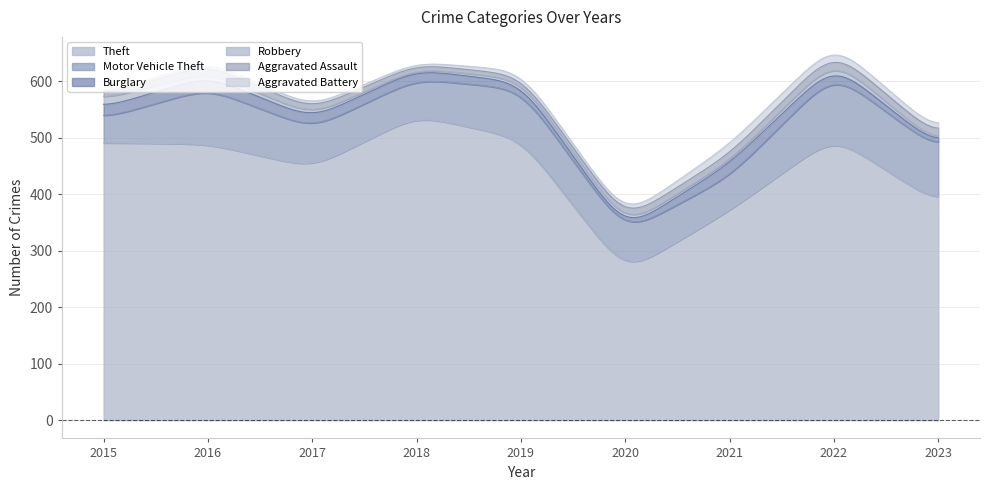

At which category does Aggravated Assault reach its first local peak?

2016